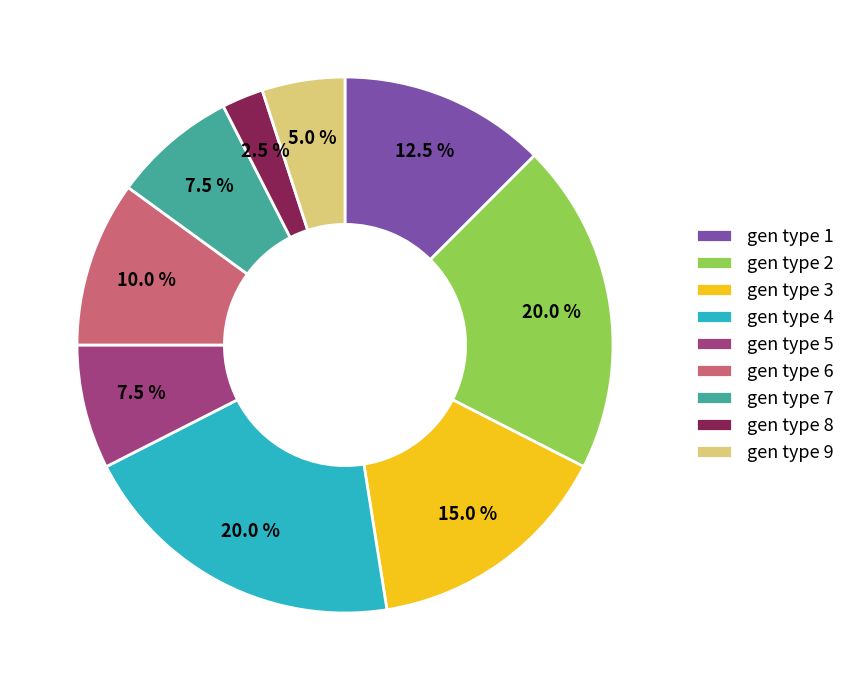

Which category has the smallest portion of the pie?

gen type 8